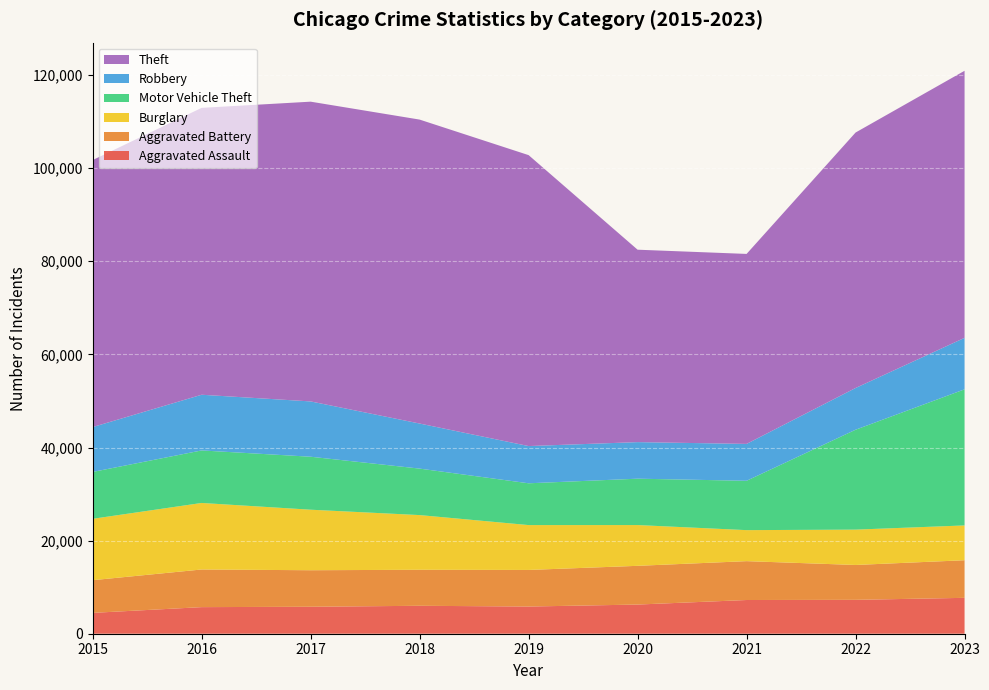

Reading left to right, list all the values displayed in this chart.

Aggravated Assault: 4480	5712	5793	6001	5841	6265	7242	7280	7708
Aggravated Battery: 7019	8086	7845	7735	7858	8319	8347	7488	8076
Burglary: 13184	14289	13001	11747	9638	8758	6662	7592	7477
Motor Vehicle Theft: 10068	11285	11380	9984	8977	9959	10602	21459	29236
Robbery: 9638	11960	11880	9681	7995	7855	7920	8962	11057
Theft: 57350	61623	64386	65288	62494	41332	40809	54874	57365